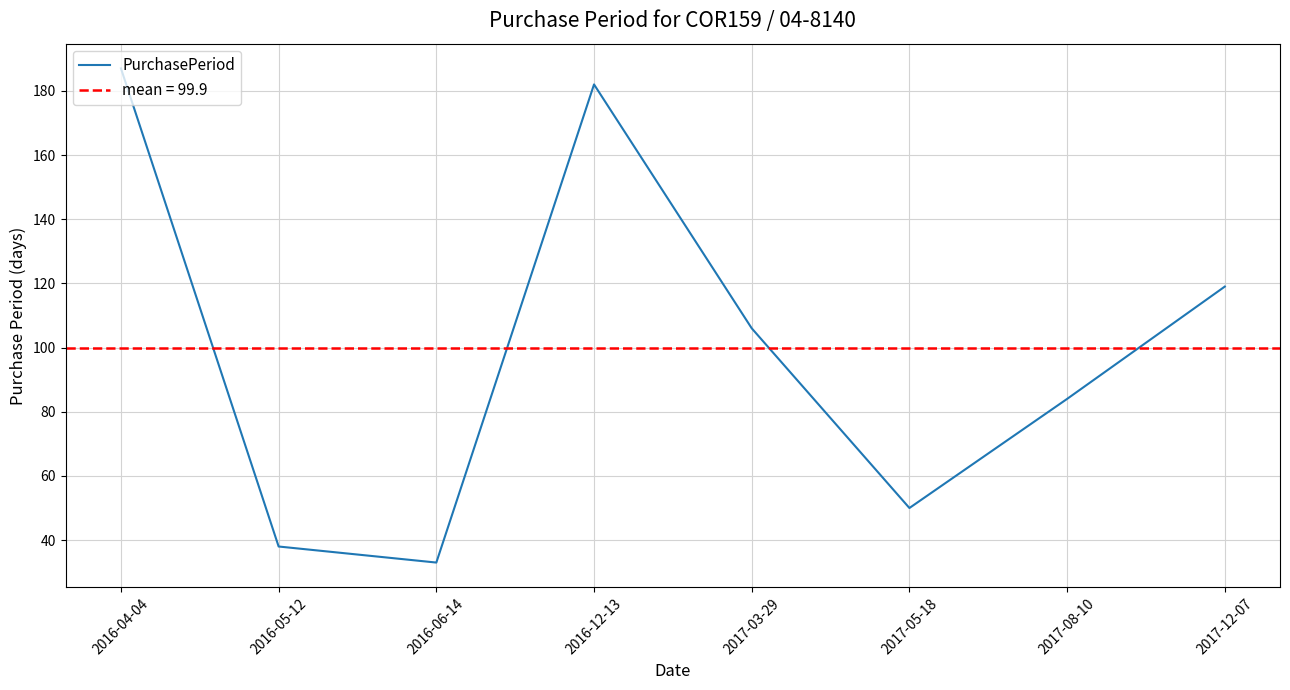

List the labels in order of value, smallest first.

2016-06-14, 2016-05-12, 2017-05-18, 2017-08-10, 2017-03-29, 2017-12-07, 2016-12-13, 2016-04-04